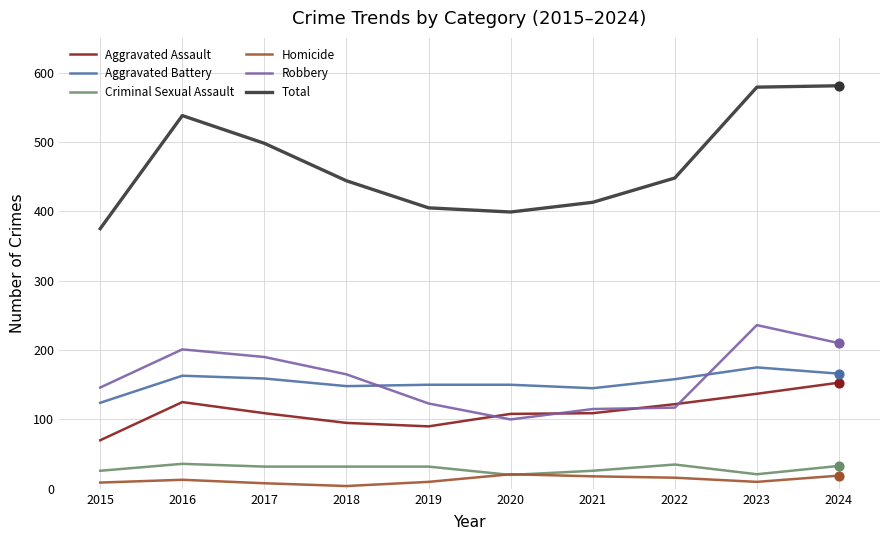

Which series has the widest spread of values?

Total